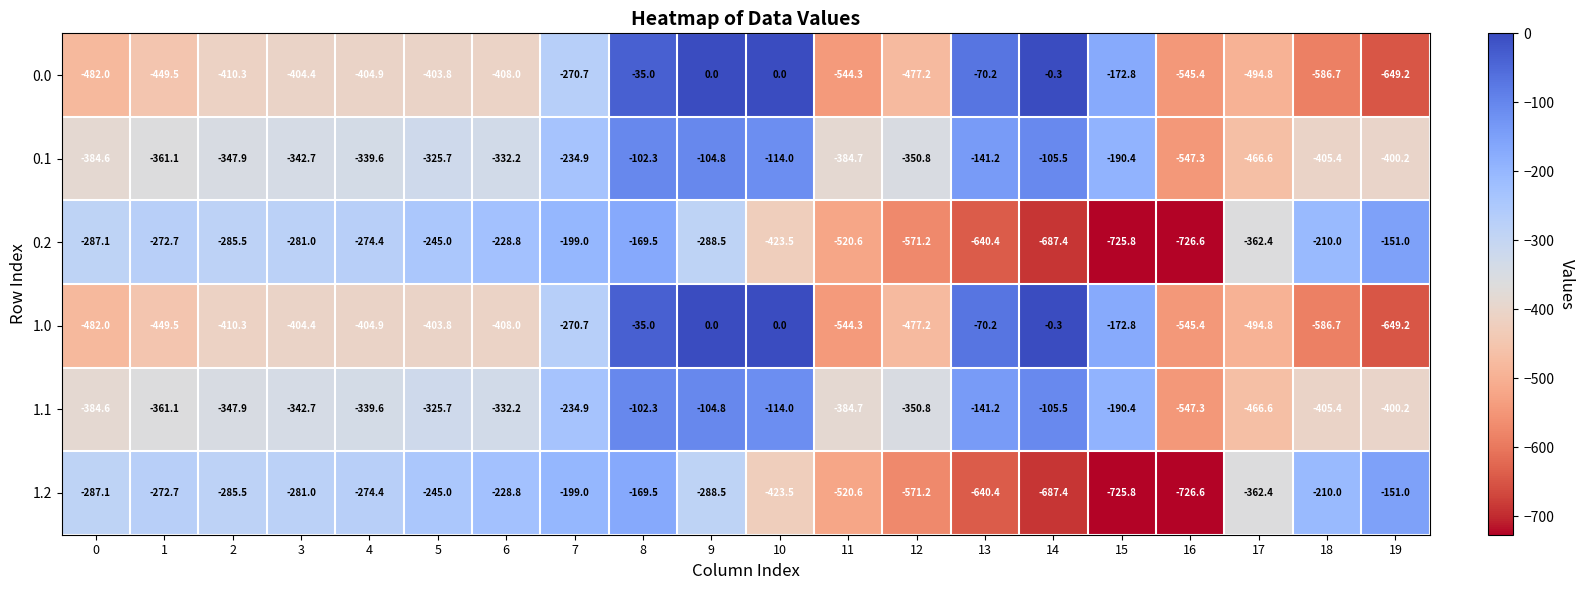

How many distinct data groups are displayed?

6